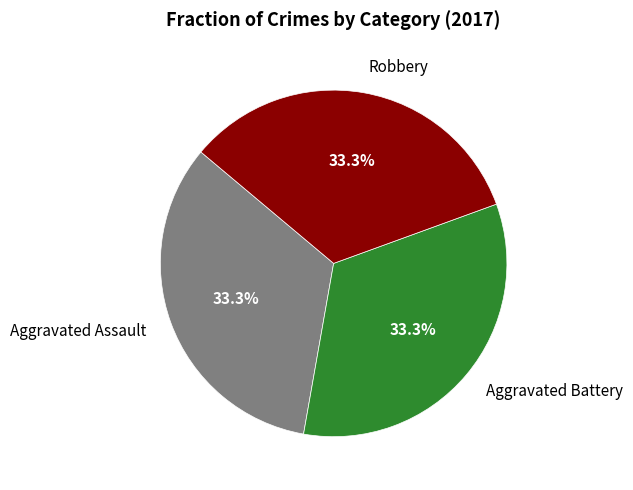

What is the ratio of the value at Aggravated Battery to the value at Aggravated Assault?

1.0